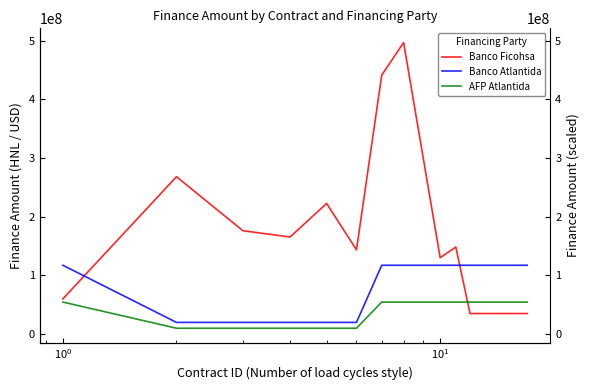

True or false: Banco Ficohsa has a value of 256861850.2 at $\mathdefault{10^{0}}$.

False